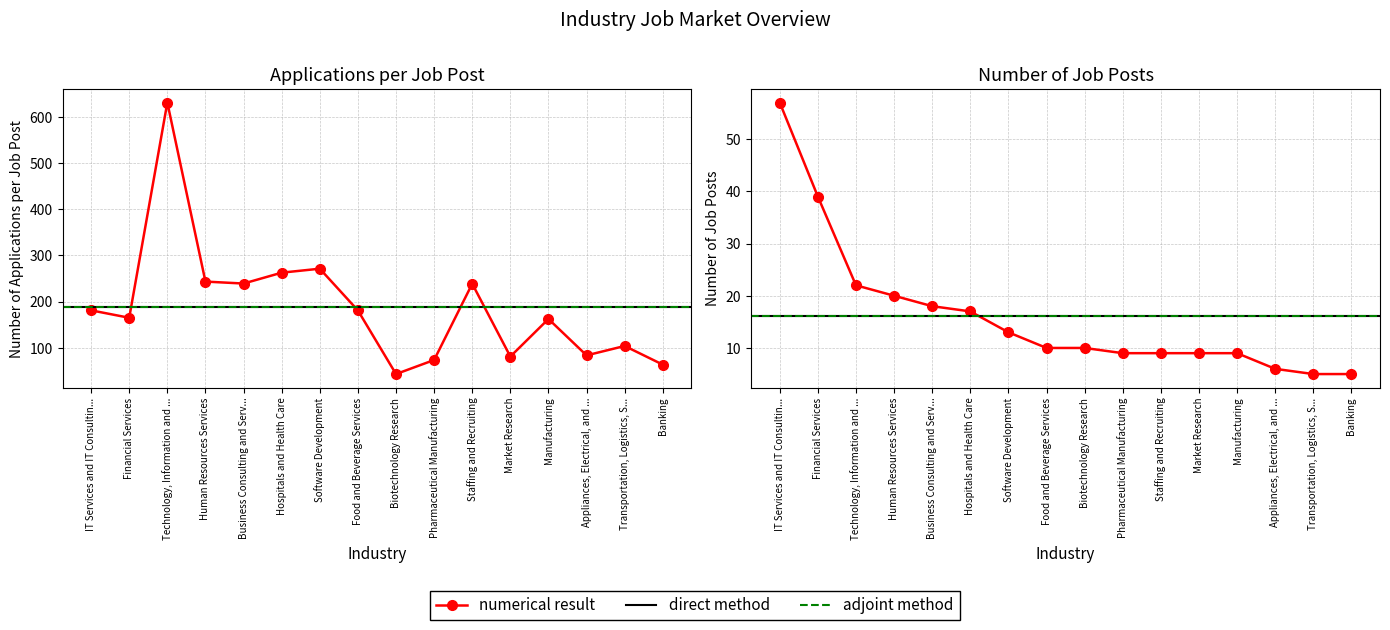

At which category is the sum across all series the highest?

Technology, Information and ...